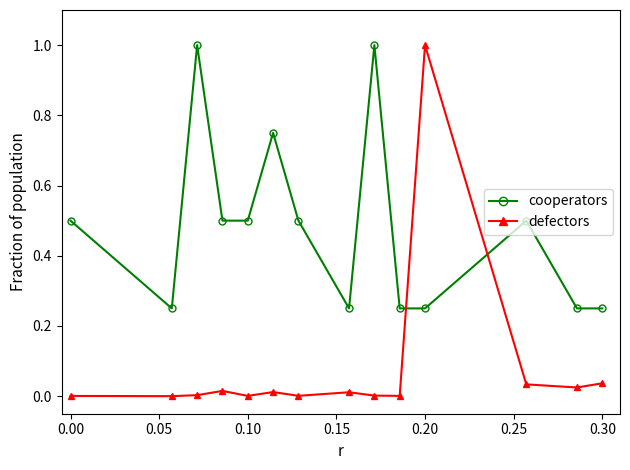

Which series has the largest range (max minus min)?

defectors